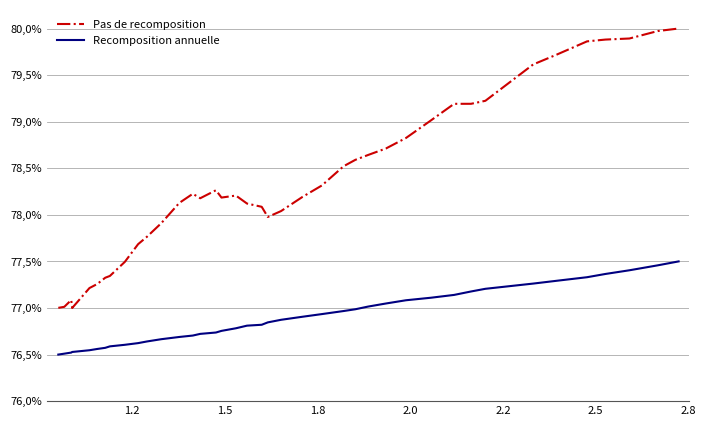

What are all the series names shown in the legend?

Pas de recomposition, Recomposition annuelle